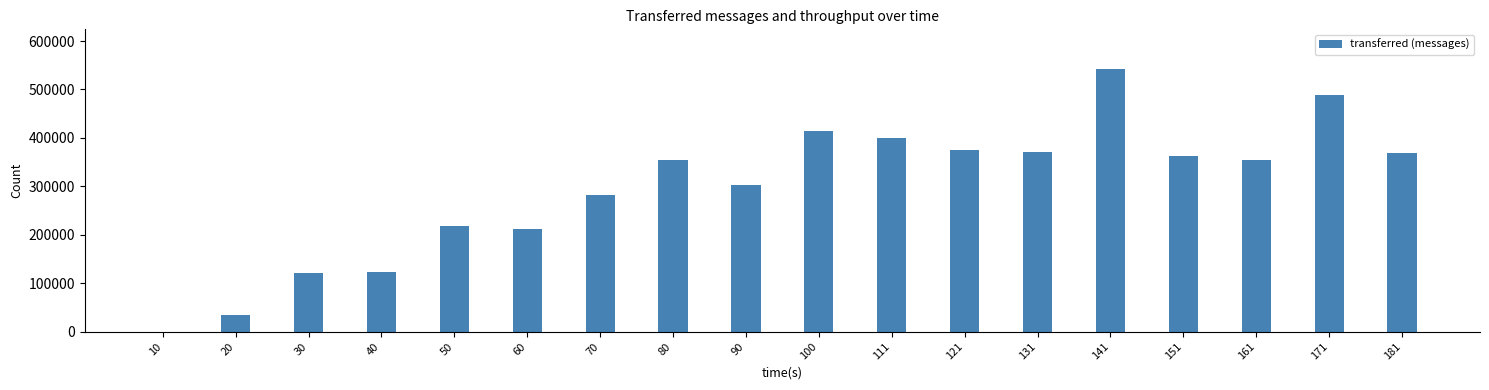

How many distinct data groups are displayed?

1